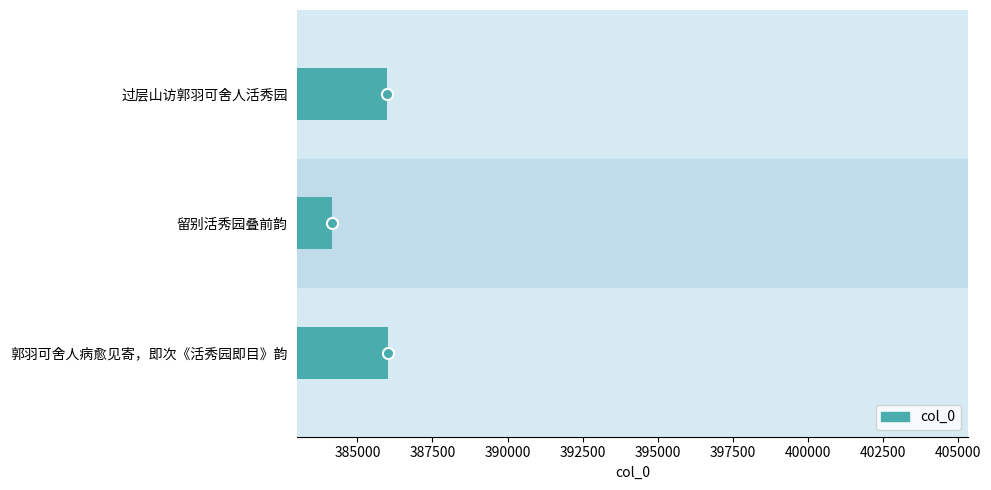

The value at 留别活秀园叠前韵 is 647594. True or false?

False